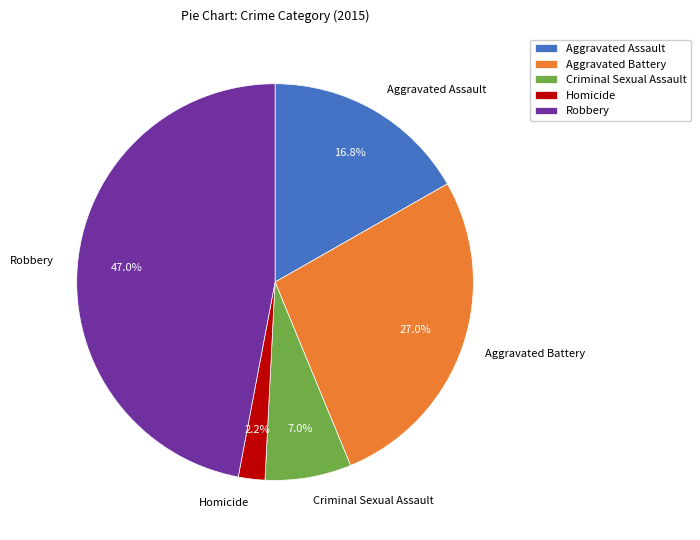

Rank the categories by value from highest to lowest.

Robbery, Aggravated Battery, Aggravated Assault, Criminal Sexual Assault, Homicide